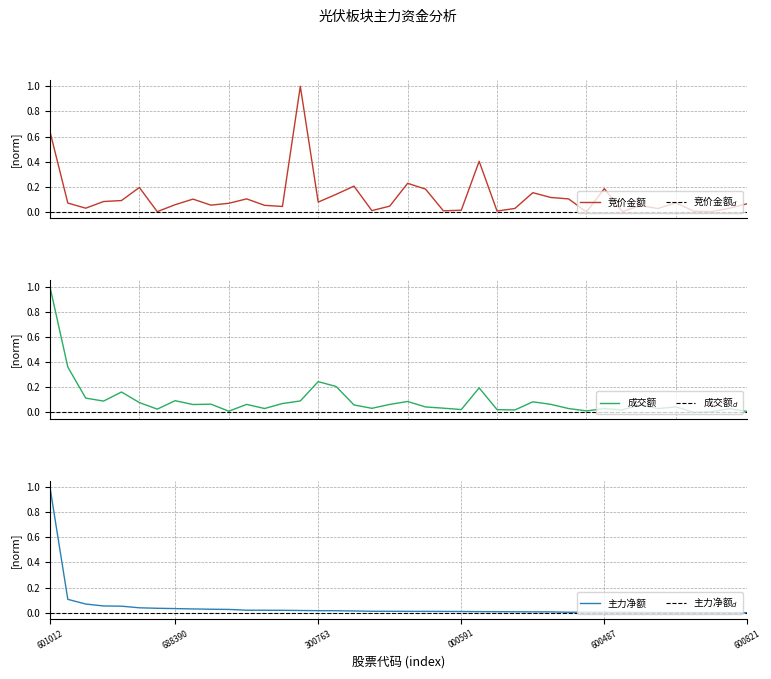

What is the maximum value shown in the chart?

1.0